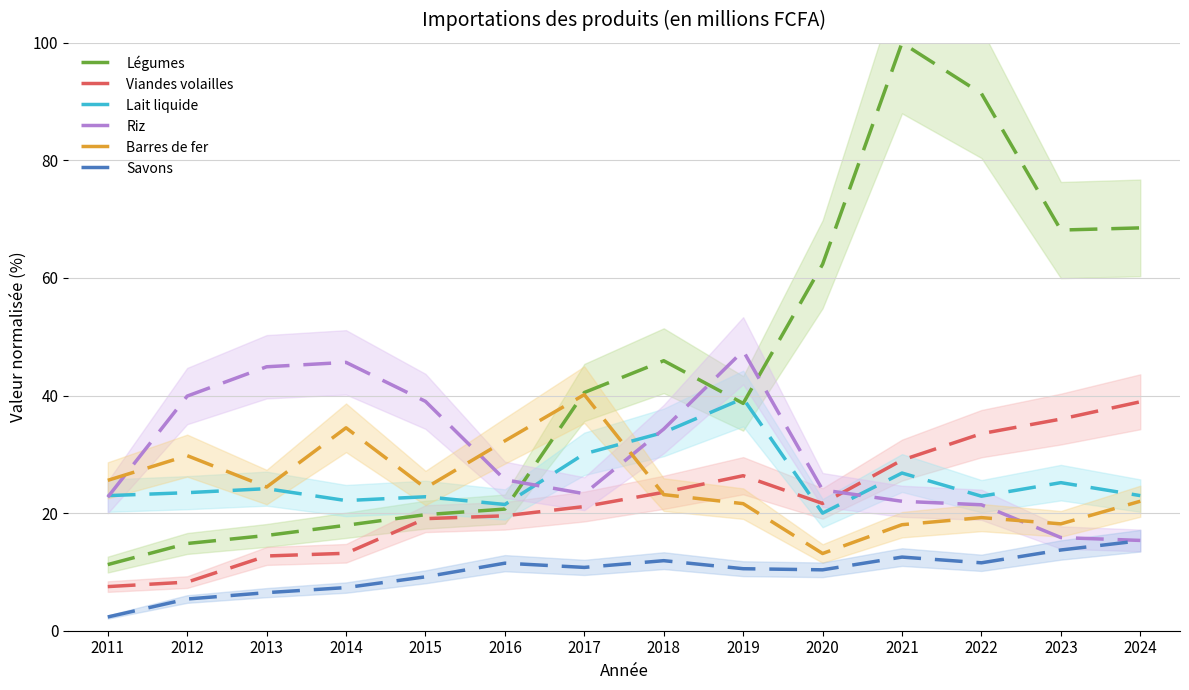

Reading left to right, transcribe all the data shown in this chart.

Légumes: 2011=11.2	2012=14.8	2013=16.2	2014=17.9	2015=19.7	2016=20.7	2017=40.5	2018=45.9	2019=38.7	2020=62.3	2021=100.0	2022=91.4	2023=68.2	2024=68.5
Viandes volailles: 2011=7.5	2012=8.3	2013=12.7	2014=13.2	2015=19.1	2016=19.5	2017=21.1	2018=23.5	2019=26.4	2020=21.6	2021=29.0	2022=33.5	2023=36.0	2024=38.9
Lait liquide: 2011=23.0	2012=23.5	2013=24.2	2014=22.1	2015=22.8	2016=21.5	2017=30.1	2018=33.7	2019=39.5	2020=20.0	2021=26.8	2022=22.9	2023=25.2	2024=23.0
Riz: 2011=22.7	2012=39.9	2013=44.9	2014=45.6	2015=39.0	2016=25.7	2017=23.3	2018=34.3	2019=47.6	2020=24.0	2021=22.0	2022=21.4	2023=15.8	2024=15.4
Barres de fer: 2011=25.6	2012=29.8	2013=24.4	2014=34.5	2015=24.3	2016=32.3	2017=40.2	2018=23.2	2019=21.6	2020=13.1	2021=18.0	2022=19.2	2023=18.2	2024=22.0
Savons: 2011=2.3	2012=5.4	2013=6.5	2014=7.3	2015=9.2	2016=11.5	2017=10.8	2018=11.9	2019=10.5	2020=10.4	2021=12.5	2022=11.6	2023=13.7	2024=15.3